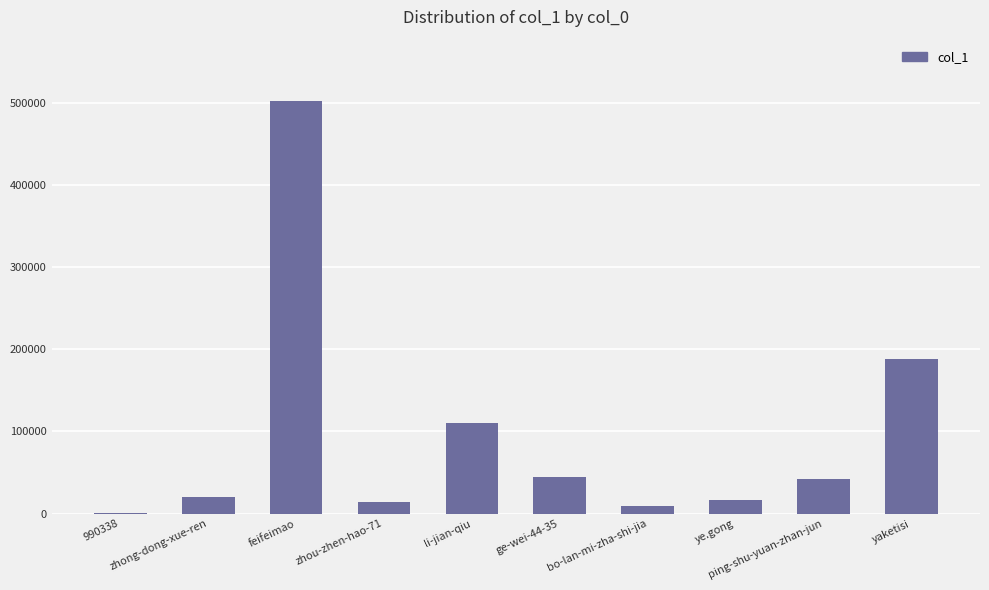

What is the greatest value displayed?

501270